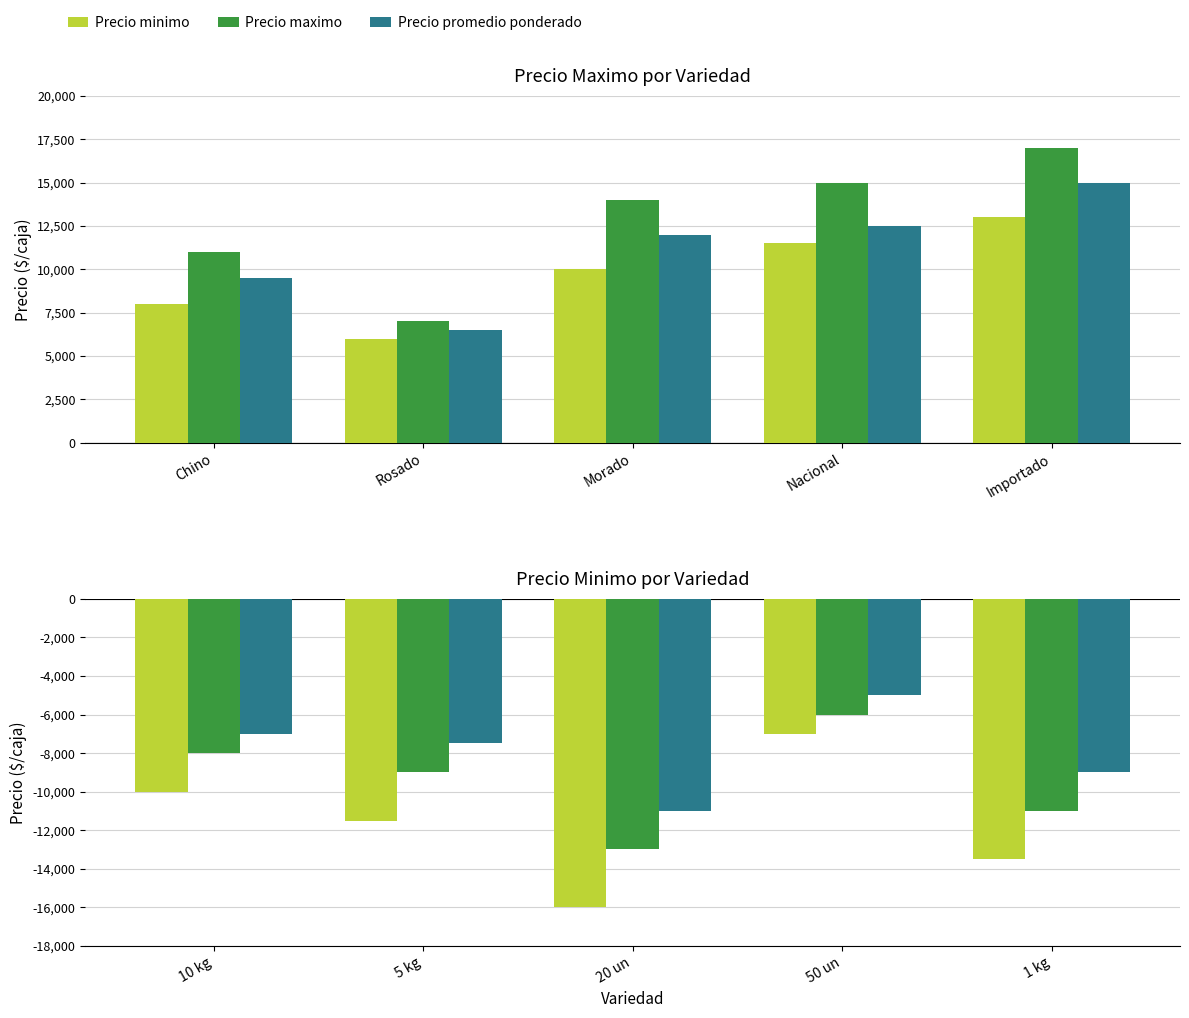

Count the Precio minimo values in the range -13500 to -10000.

3